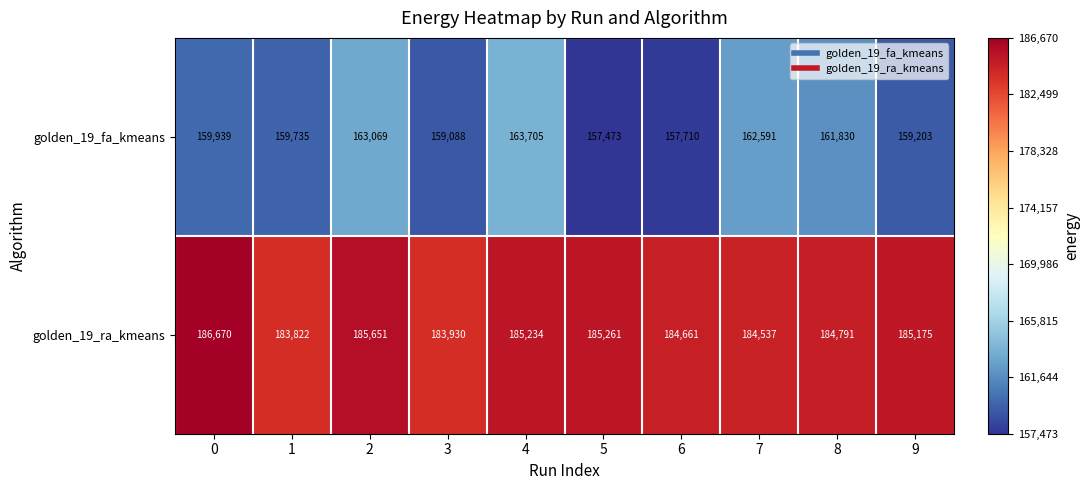

What is the spread (max minus min) of values at 4?

21529